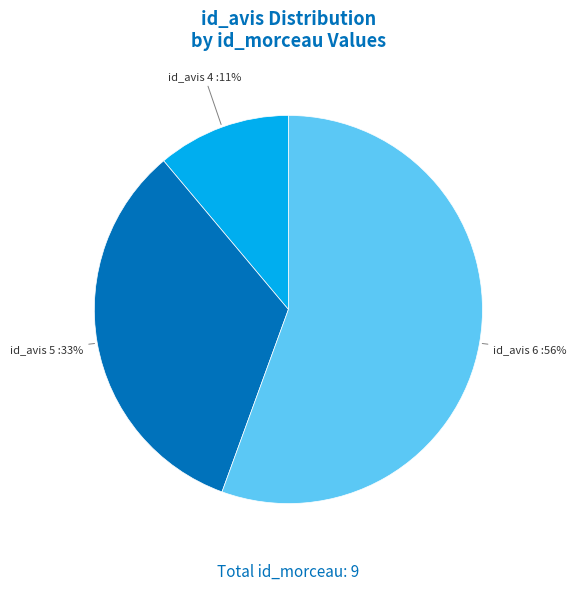

Count the number of slices in the pie.

3